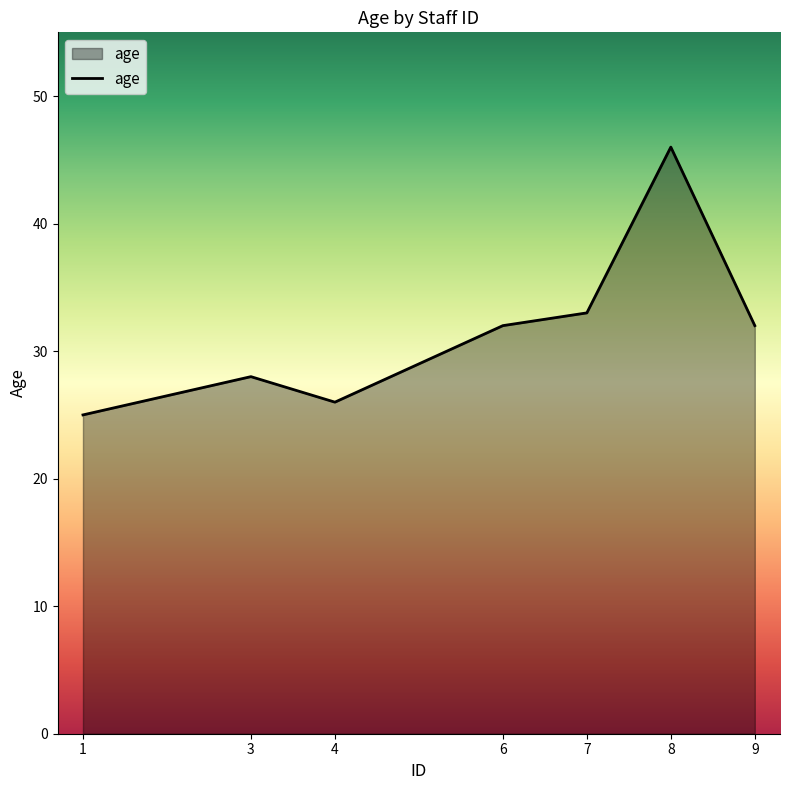

Which category has the highest value across all series?

8